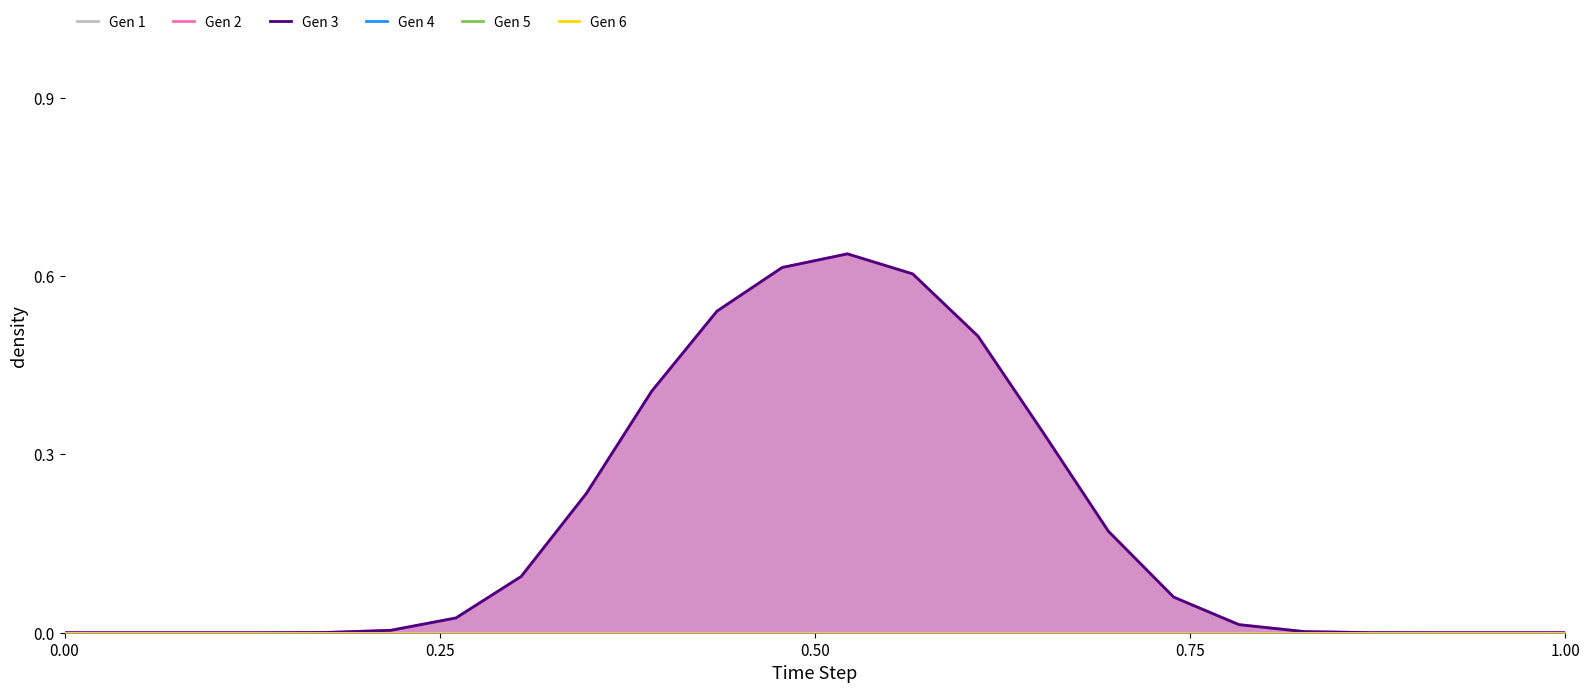

What is the difference between the highest and lowest values at 13?

0.6